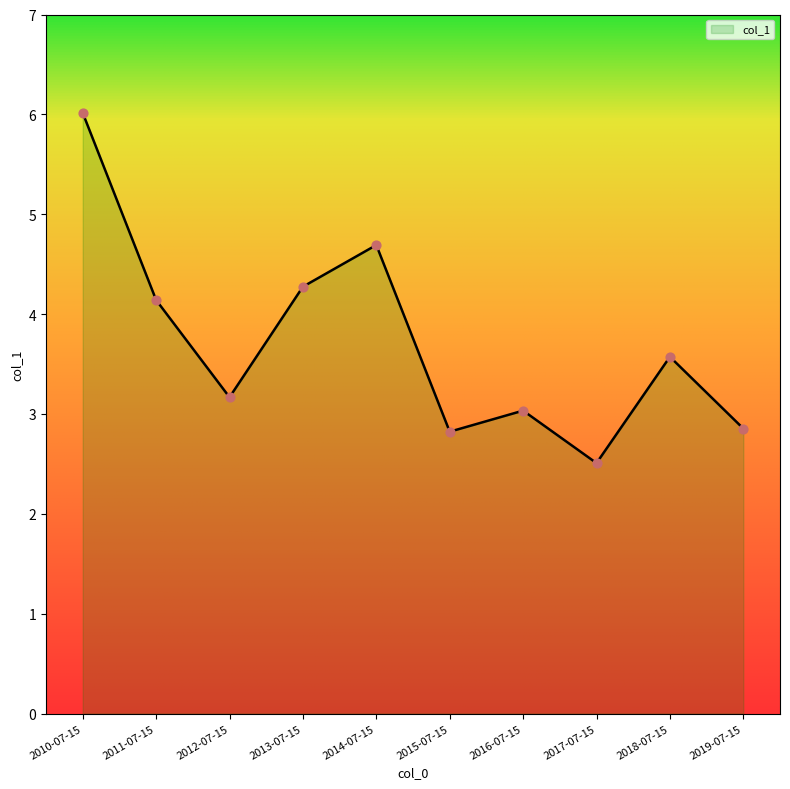

Approximately how many times larger is the value at 2017-07-15 compared to 2014-07-15?

0.5